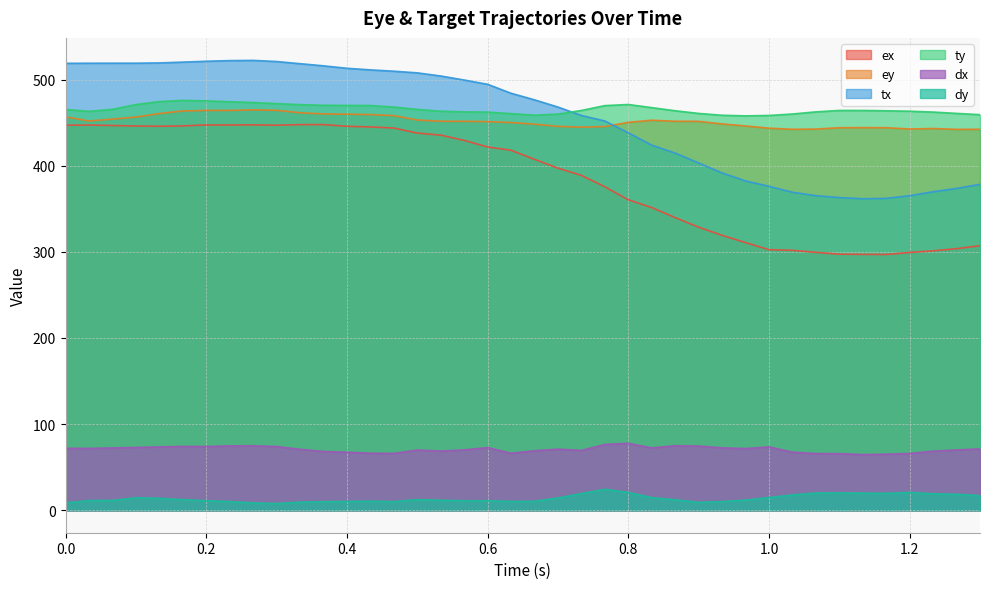

What are all the series names shown in the legend?

ex, ey, tx, ty, dx, dy